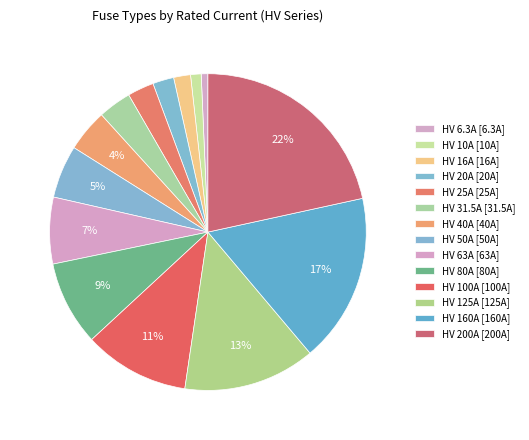

How many segments does this pie chart have?

14